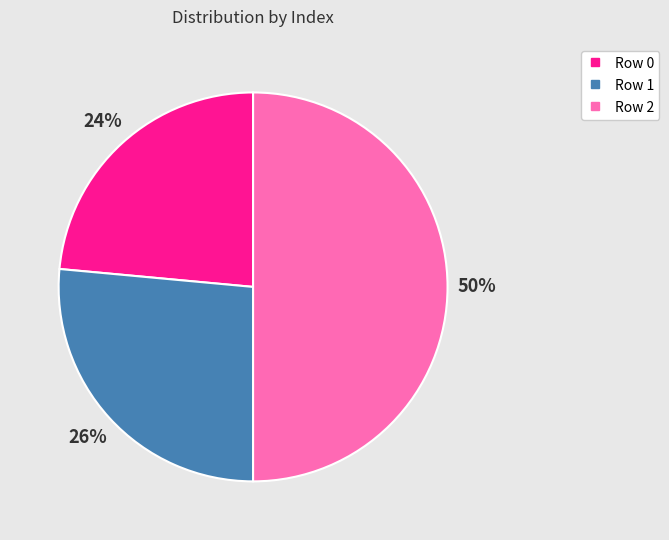

What percentage is the Row 2 slice, to the nearest percent?

50%